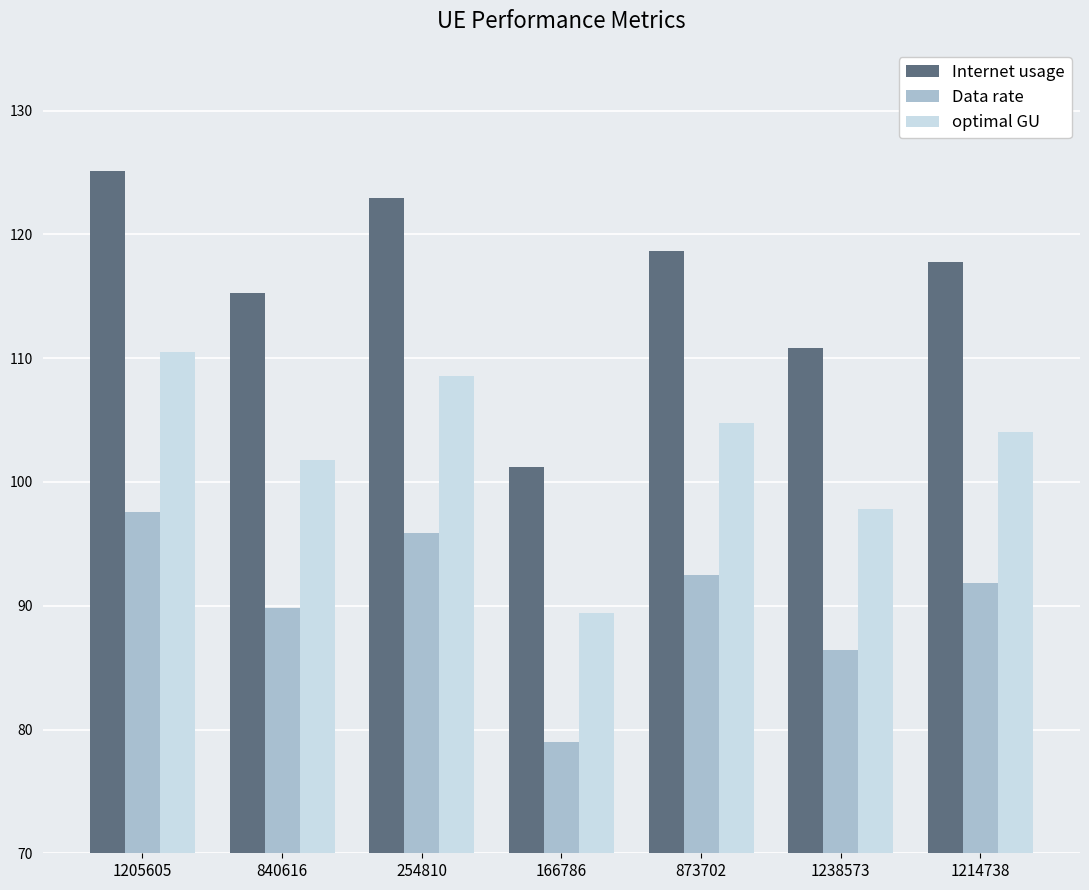

List the series in order of their overall mean, highest first.

Internet usage, optimal GU, Data rate